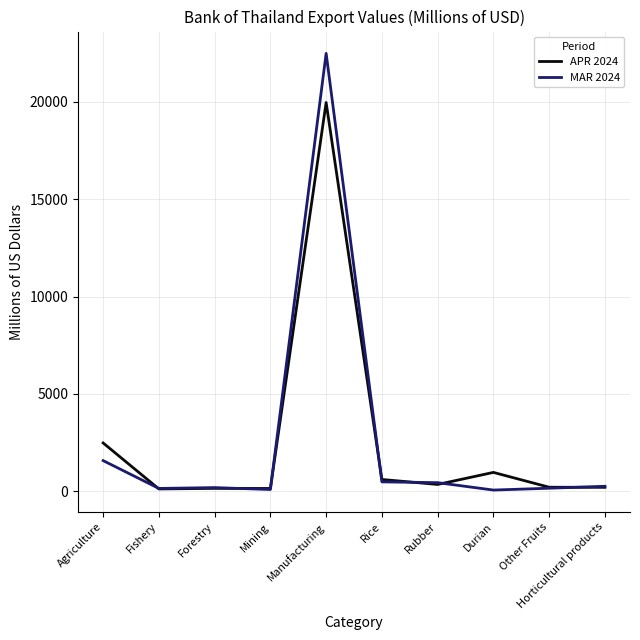

At which category is the sum across all series the highest?

Manufacturing